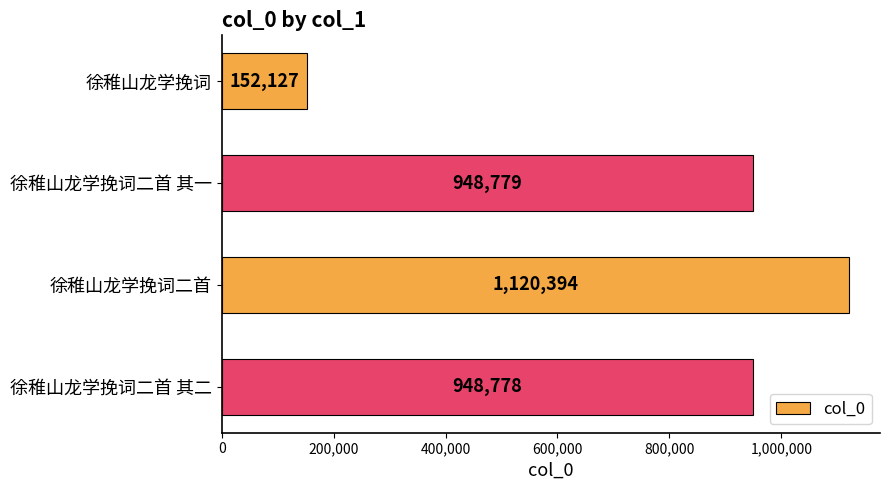

At which label is the value closest to 636260?

徐稚山龙学挽词二首 其二